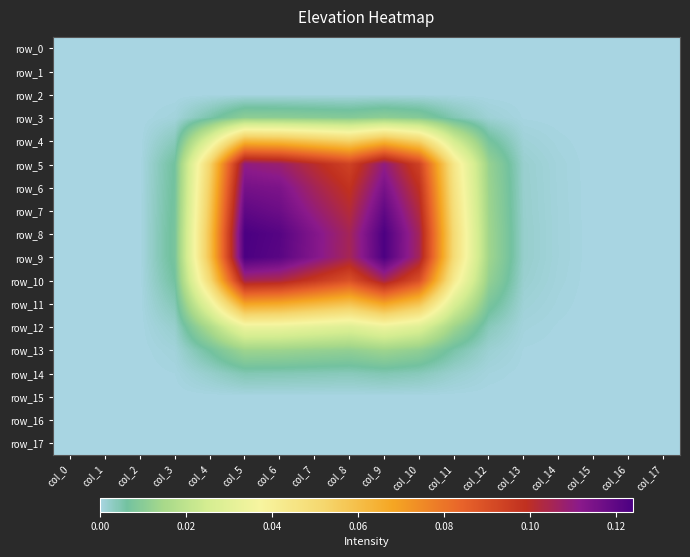

Reading left to right, what are all the values shown in this chart?

row_0: 0.0	0.0	0.0	0.0	0.0	0.0	0.0	0.0	0.0	0.0	0.0	0.0	0.0	0.0	0.0	0.0	0.0	0.0
row_1: 0.0	0.0	0.0	0.0	0.0	0.0	0.0	0.0	0.0	0.0	0.0	0.0	0.0	0.0	0.0	0.0	0.0	0.0
row_2: 0.0	0.0	0.0	0.0	0.0	0.0	0.0	0.0	0.0	0.0	0.0	0.0	0.0	0.0	0.0	0.0	0.0	0.0
row_3: 0.0	0.0	0.0	0.0	0.0	0.0	0.0	0.0	0.0	0.0	0.0	0.0	0.0	0.0	0.0	0.0	0.0	0.0
row_4: 0.0	0.0	0.0	0.0	0.0	0.1	0.1	0.1	0.1	0.1	0.1	0.0	0.0	0.0	0.0	0.0	0.0	0.0
row_5: 0.0	0.0	0.0	0.0	0.1	0.1	0.1	0.1	0.1	0.1	0.1	0.0	0.0	0.0	0.0	0.0	0.0	0.0
row_6: 0.0	0.0	0.0	0.0	0.1	0.1	0.1	0.1	0.1	0.1	0.1	0.0	0.0	0.0	0.0	0.0	0.0	0.0
row_7: 0.0	0.0	0.0	0.0	0.1	0.1	0.1	0.1	0.1	0.1	0.1	0.0	0.0	0.0	0.0	0.0	0.0	0.0
row_8: 0.0	0.0	0.0	0.0	0.1	0.1	0.1	0.1	0.1	0.1	0.1	0.0	0.0	0.0	0.0	0.0	0.0	0.0
row_9: 0.0	0.0	0.0	0.0	0.1	0.1	0.1	0.1	0.1	0.1	0.1	0.0	0.0	0.0	0.0	0.0	0.0	0.0
row_10: 0.0	0.0	0.0	0.0	0.1	0.1	0.1	0.1	0.1	0.1	0.1	0.0	0.0	0.0	0.0	0.0	0.0	0.0
row_11: 0.0	0.0	0.0	0.0	0.0	0.1	0.1	0.1	0.1	0.1	0.1	0.0	0.0	0.0	0.0	0.0	0.0	0.0
row_12: 0.0	0.0	0.0	0.0	0.0	0.0	0.0	0.0	0.0	0.0	0.0	0.0	0.0	0.0	0.0	0.0	0.0	0.0
row_13: 0.0	0.0	0.0	0.0	0.0	0.0	0.0	0.0	0.0	0.0	0.0	0.0	0.0	0.0	0.0	0.0	0.0	0.0
row_14: 0.0	0.0	0.0	0.0	0.0	0.0	0.0	0.0	0.0	0.0	0.0	0.0	0.0	0.0	0.0	0.0	0.0	0.0
row_15: 0.0	0.0	0.0	0.0	0.0	0.0	0.0	0.0	0.0	0.0	0.0	0.0	0.0	0.0	0.0	0.0	0.0	0.0
row_16: 0.0	0.0	0.0	0.0	0.0	0.0	0.0	0.0	0.0	0.0	0.0	0.0	0.0	0.0	0.0	0.0	0.0	0.0
row_17: 0.0	0.0	0.0	0.0	0.0	0.0	0.0	0.0	0.0	0.0	0.0	0.0	0.0	0.0	0.0	0.0	0.0	0.0